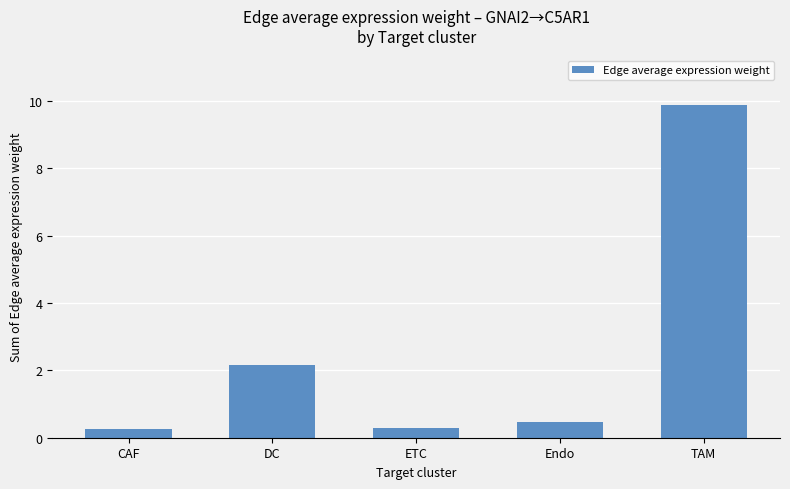

What is the maximum value shown in the chart?

9.9